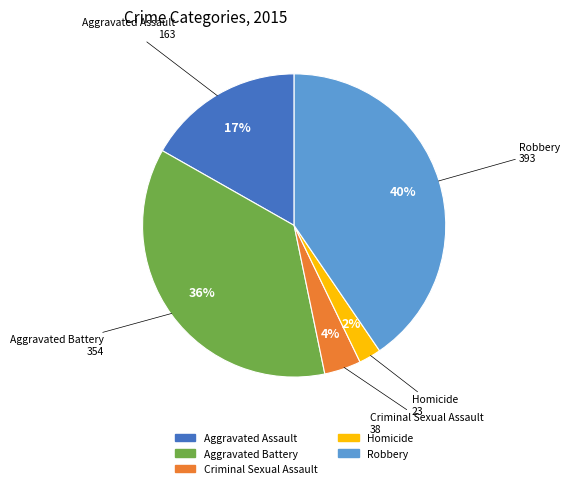

Is Aggravated Battery the majority of the pie?

No